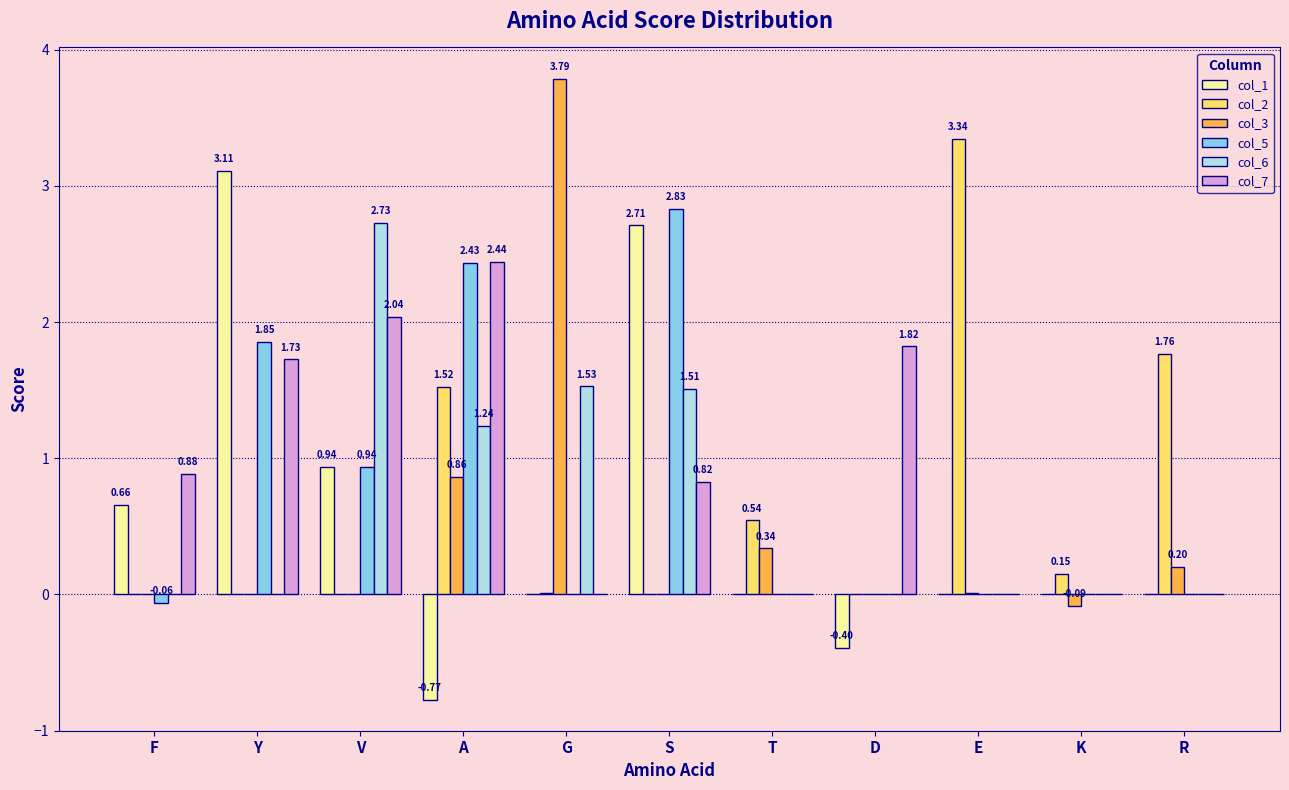

What are all the series names shown in the legend?

col_1, col_2, col_3, col_5, col_6, col_7